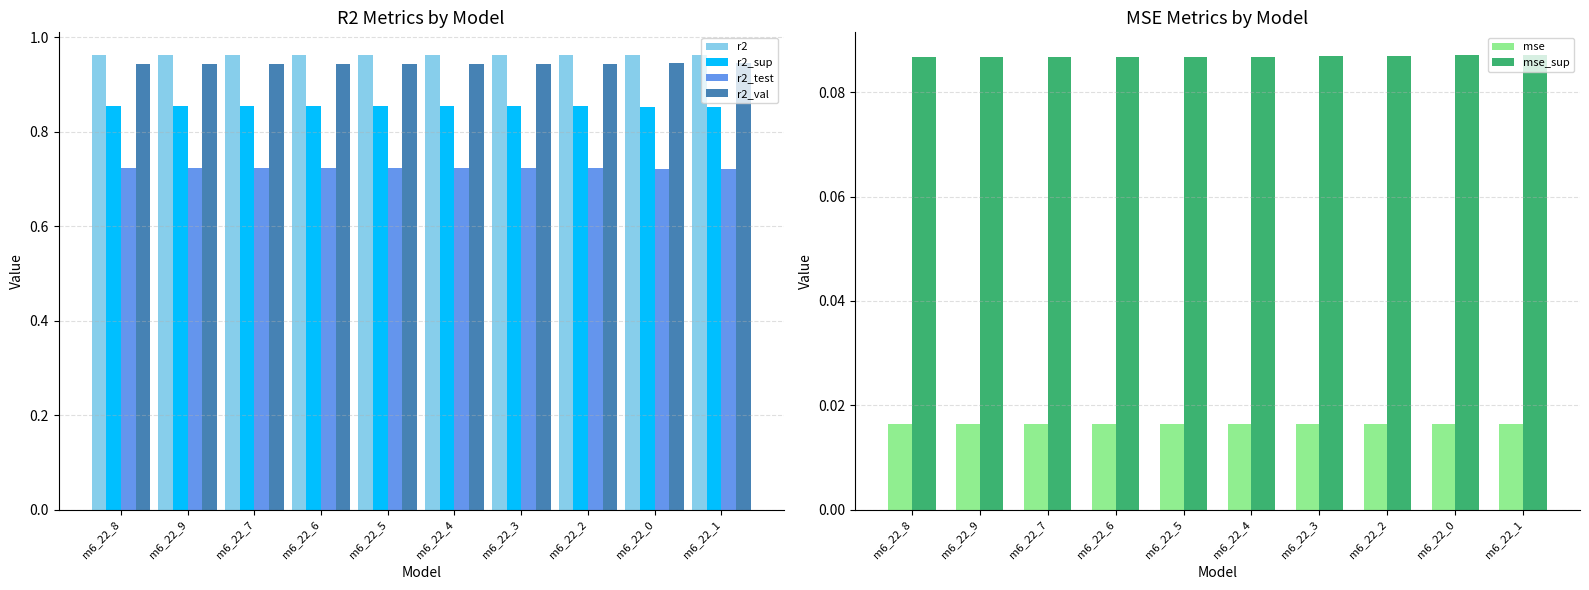

How many series are shown in this chart?

6